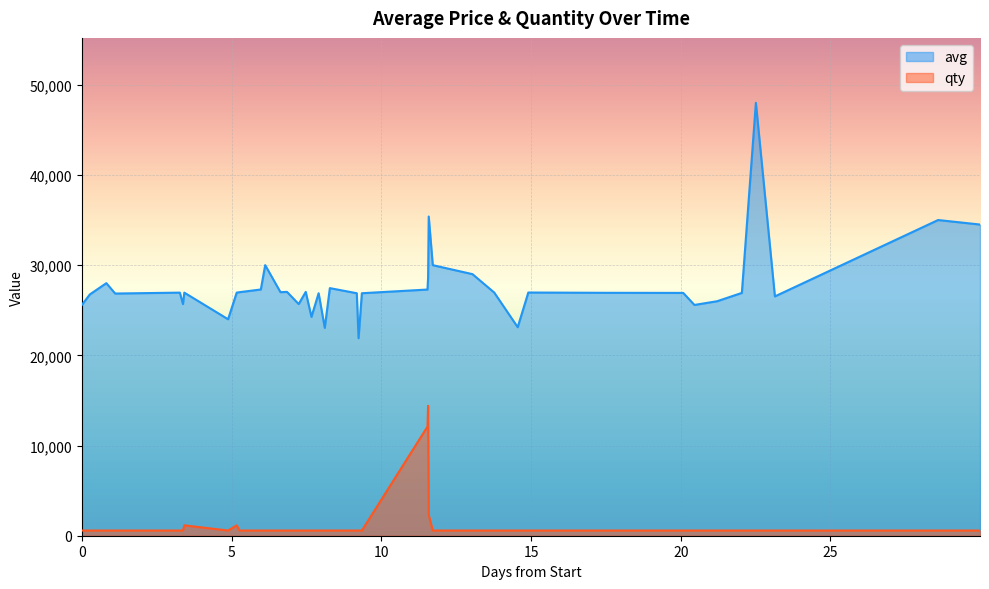

True or false: qty and avg intersect in this chart.

False